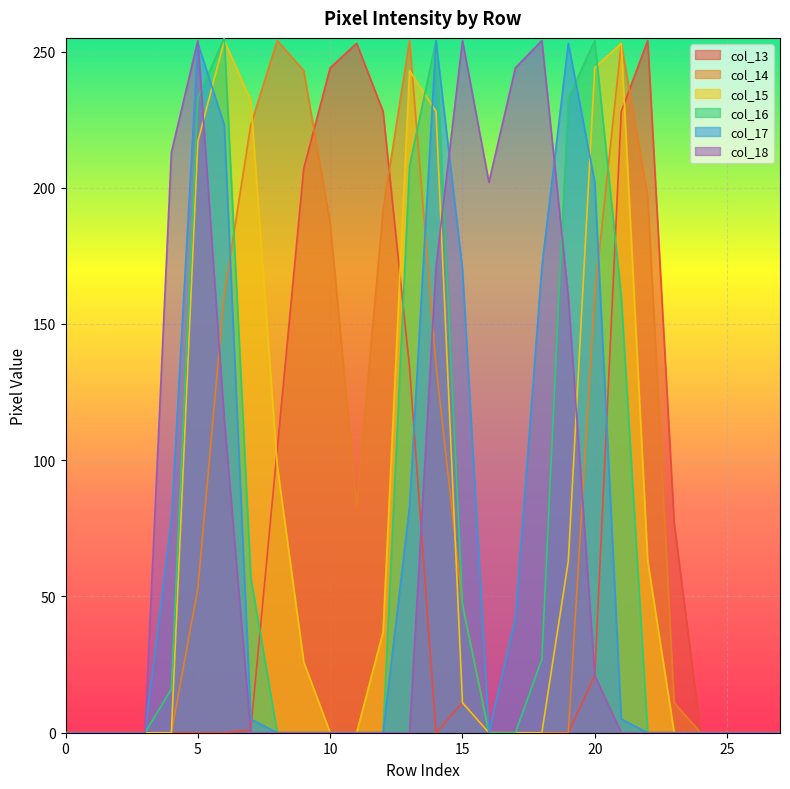

What is the maximum value shown in the chart?

255